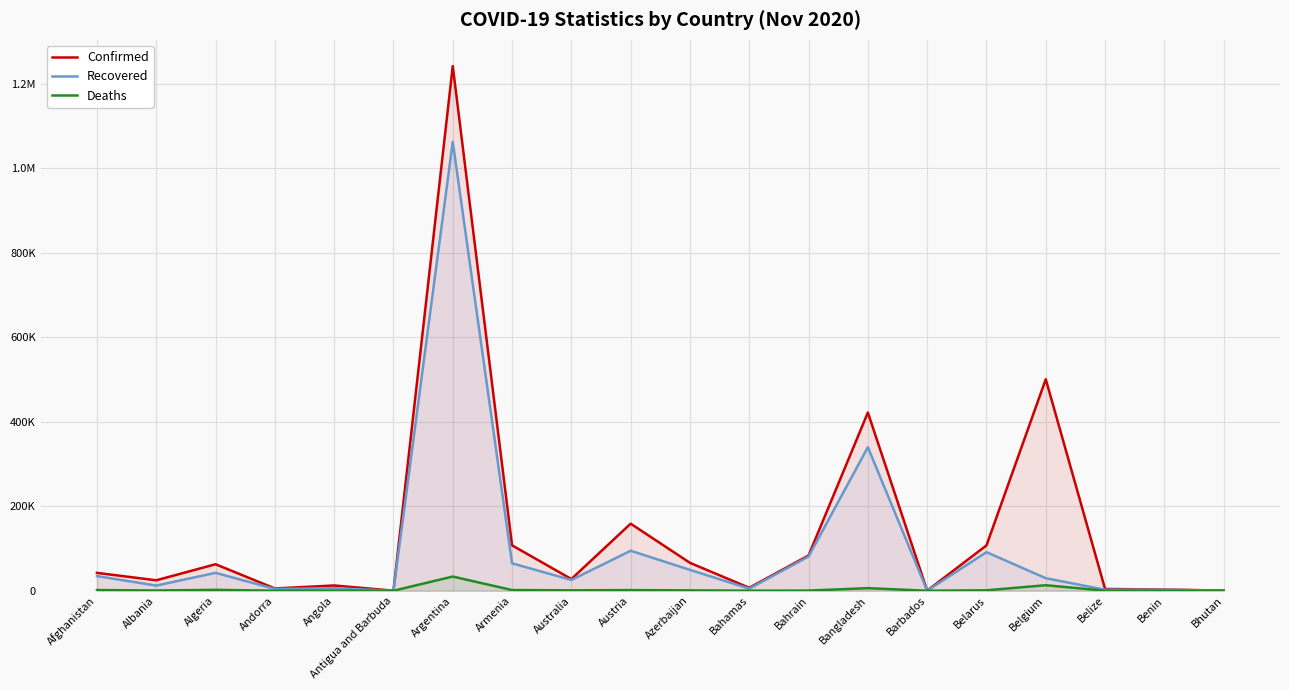

Read the Recovered value at Bangladesh.

339768